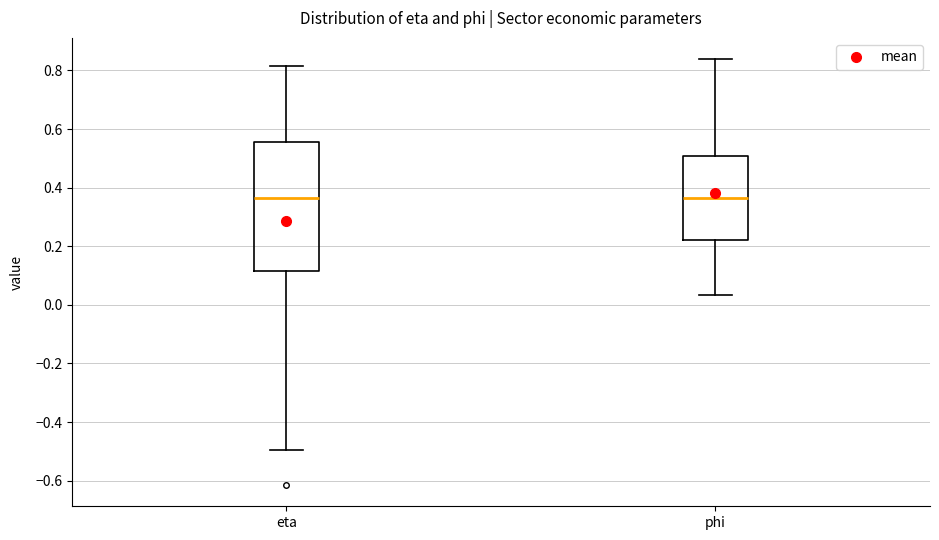

Reading left to right, read every box against the y-axis: the position of its median line, the range the box covers, and the ends of its whiskers. The values are not printed on the chart, so give them approximately, as read against the axis.

eta: median 0.36, box 0.12 to 0.56, whiskers -0.50 to 0.82
phi: median 0.36, box 0.22 to 0.50, whiskers 0.04 to 0.84